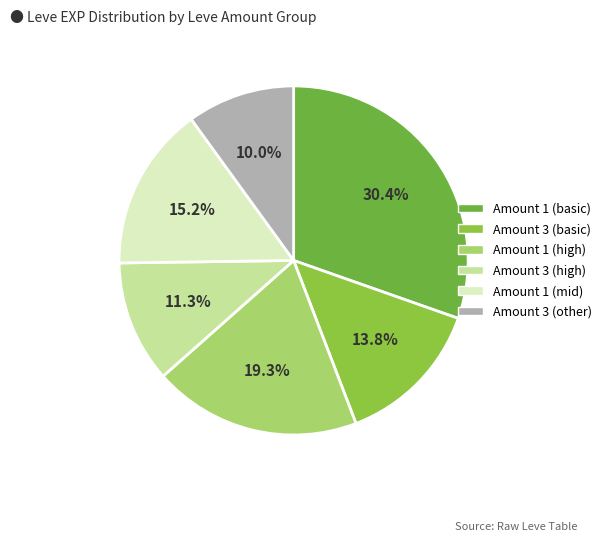

How many slices are in this pie chart?

6